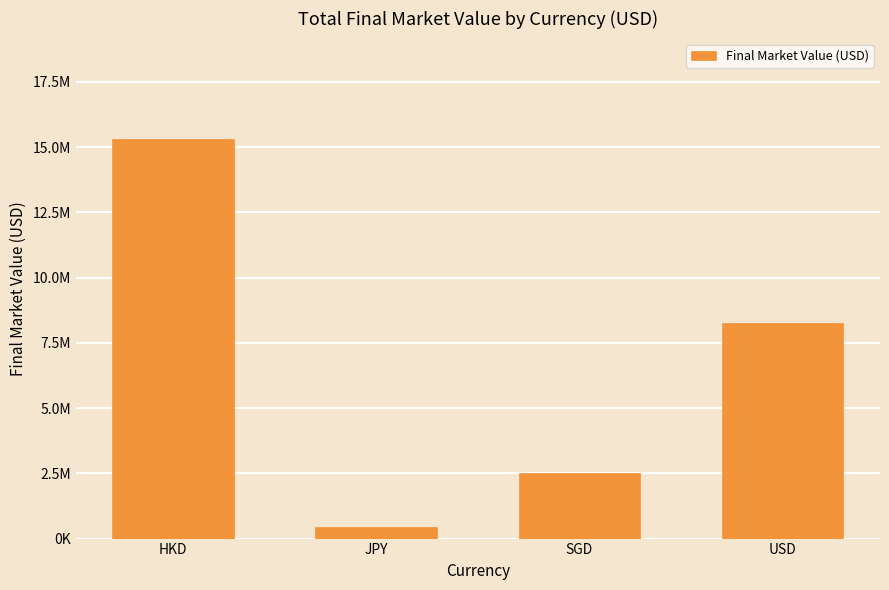

Reading left to right, extract all data points from this chart.

15324894.0	451139.1	2506278.0	8248351.0